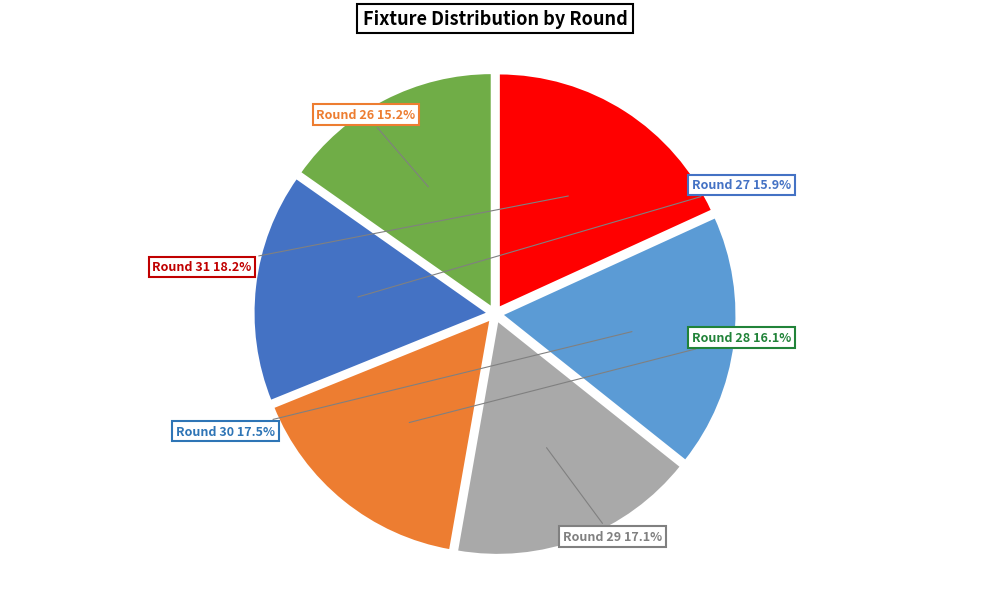

Does any single category account for the majority?

No